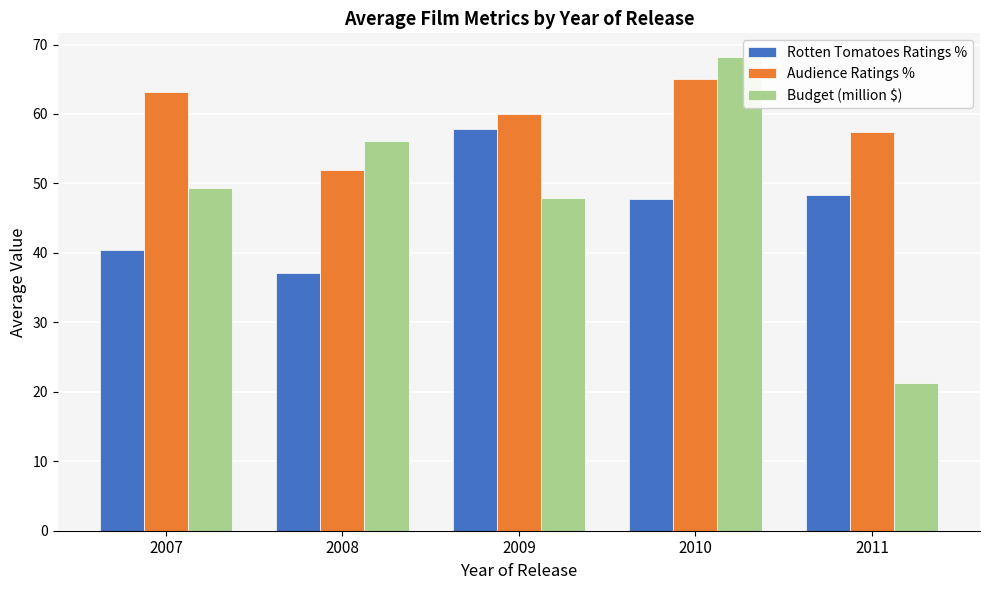

What is the value of the Rotten Tomatoes Ratings % bar at the 3rd from the left?

57.8